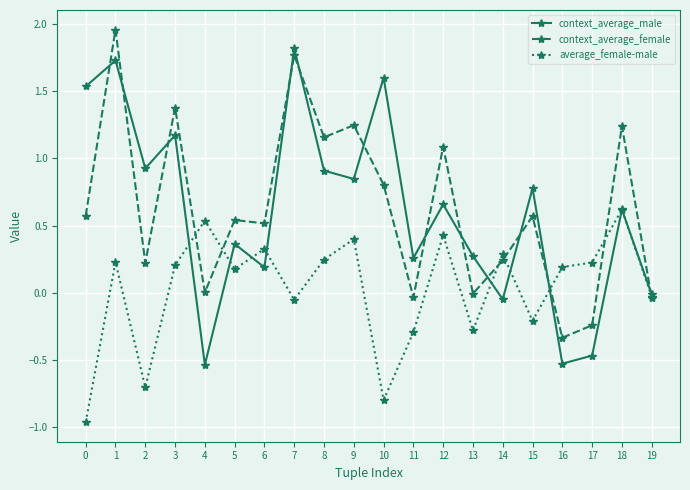

At which category is the sum across all series the highest?

1